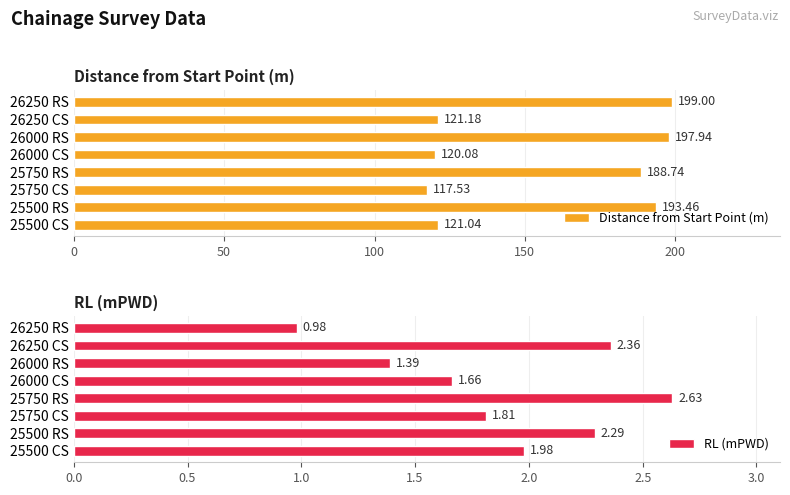

How many bars are there in total?

16